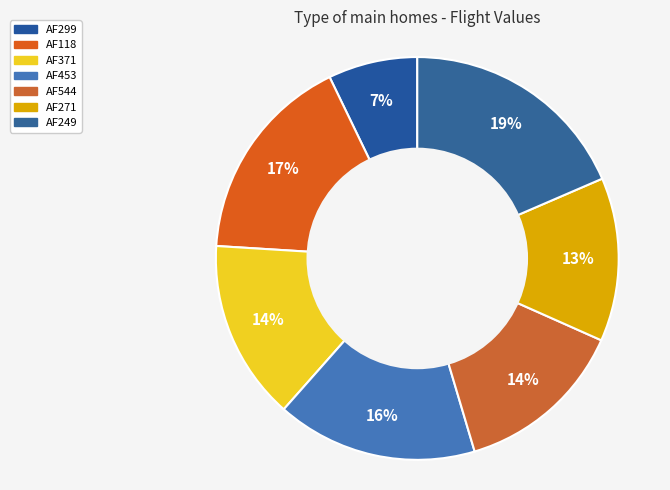

Is there a majority slice in this chart?

No